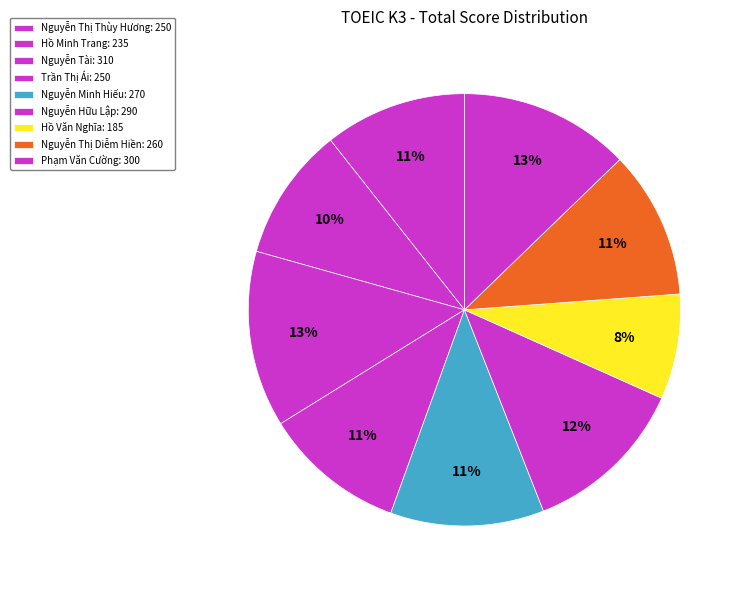

Which has a higher value, Nguyễn Thị Thùy Hương or Nguyễn Thị Diễm Hiền?

Nguyễn Thị Diễm Hiền